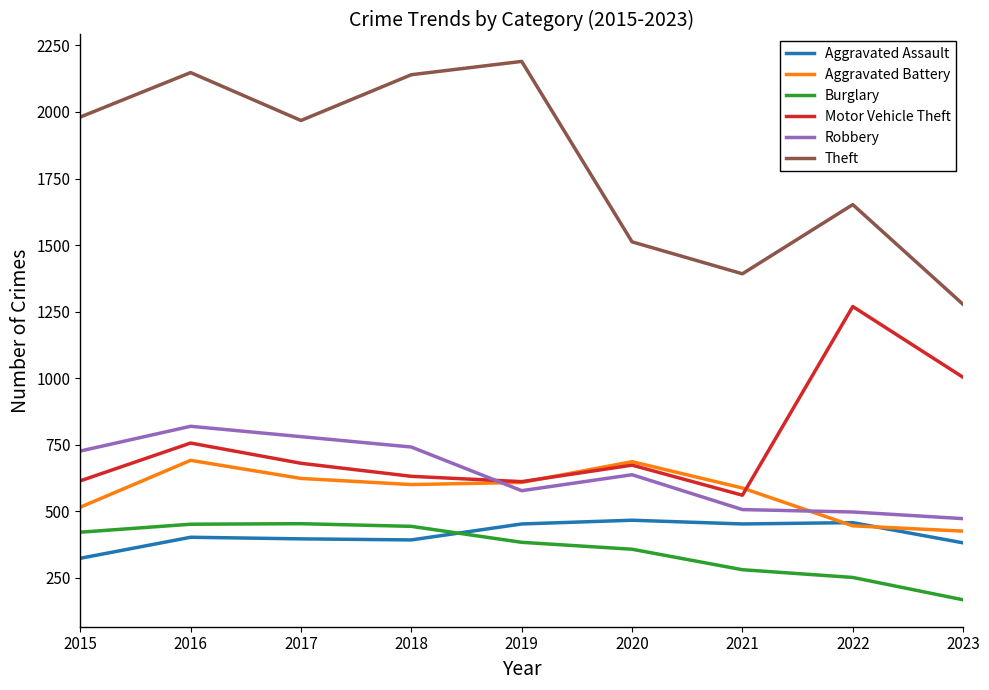

How many lines are shown in the chart?

6